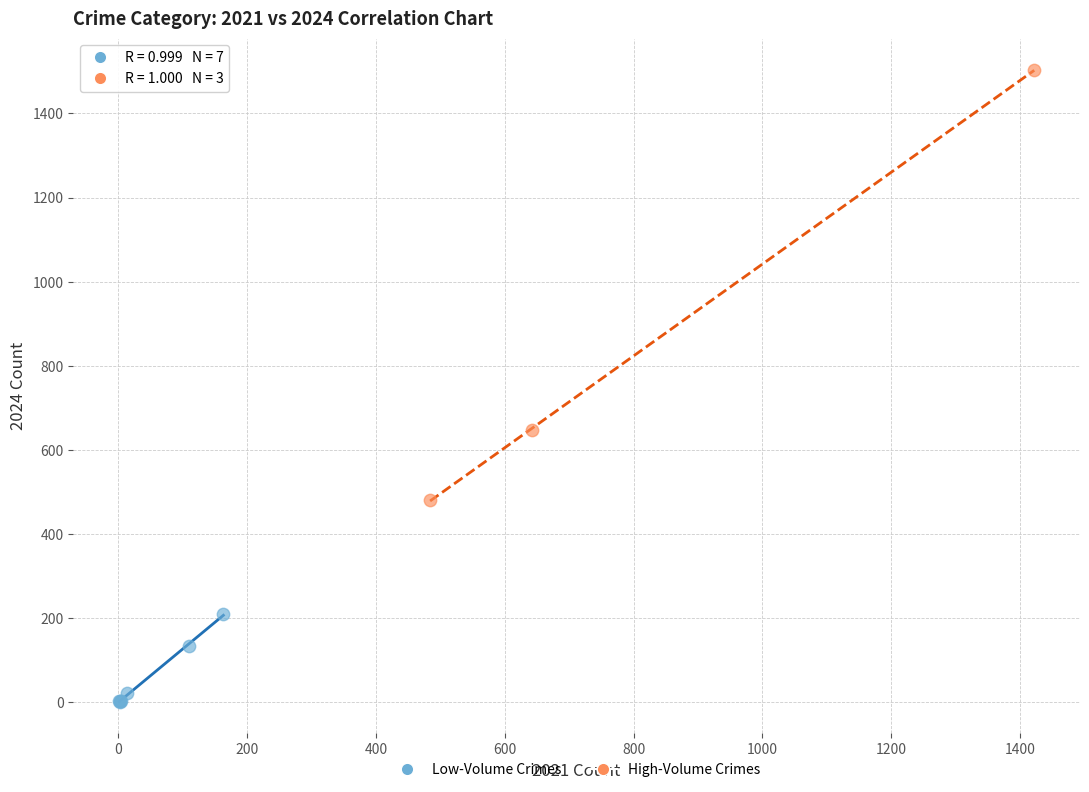

Which series reaches the minimum Y coordinate?

Low-Volume Crimes